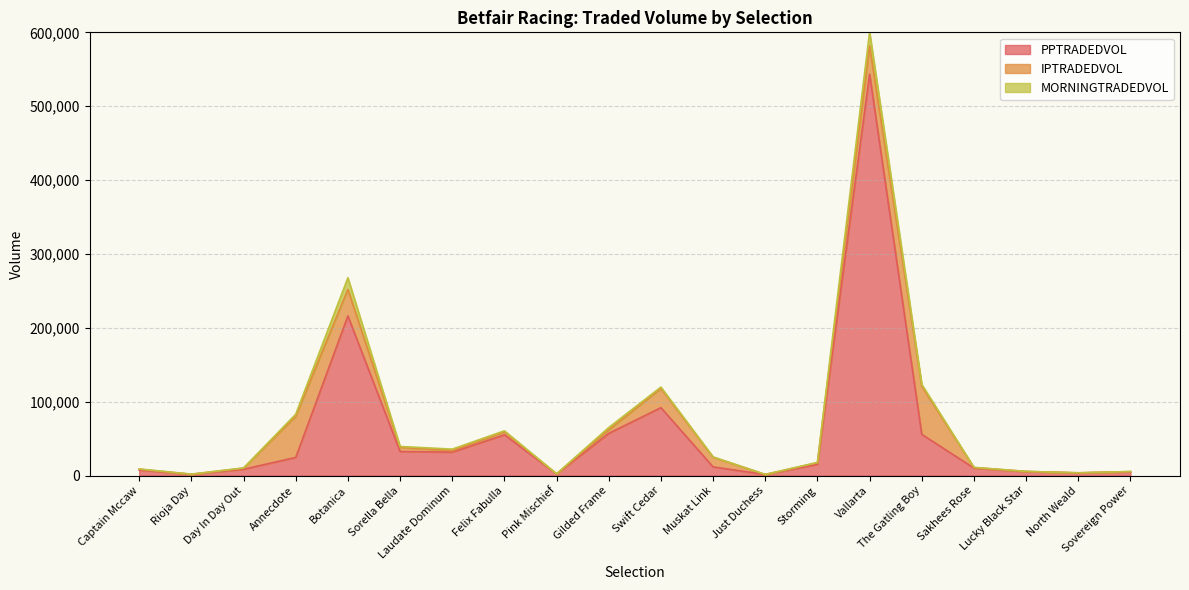

Between Rioja Day and Sakhees Rose, which is larger?

Sakhees Rose